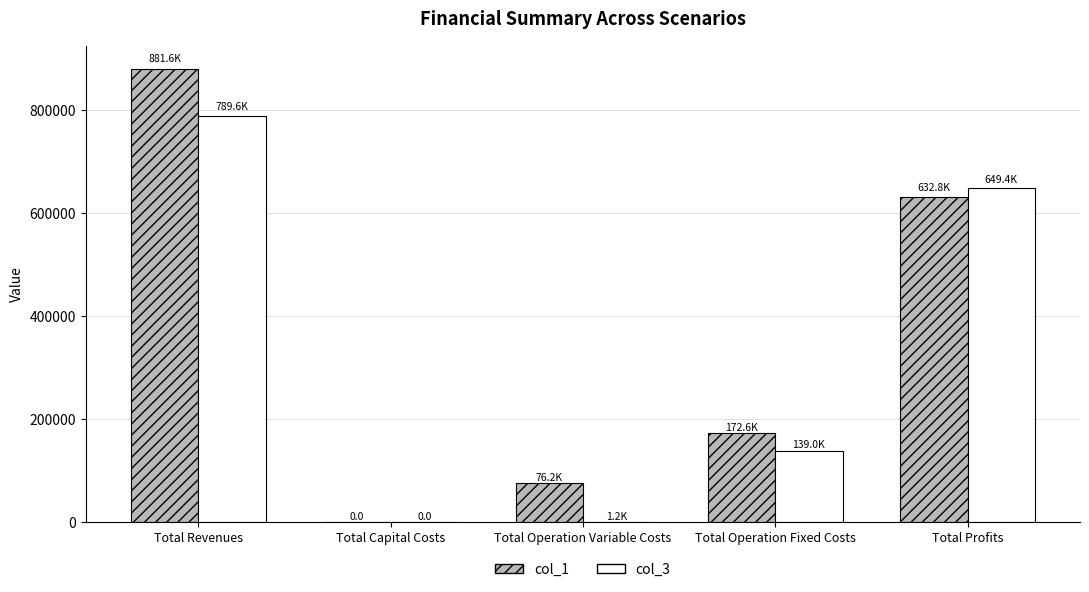

What is the total value across all series at Total Operation Fixed Costs?

311586.4